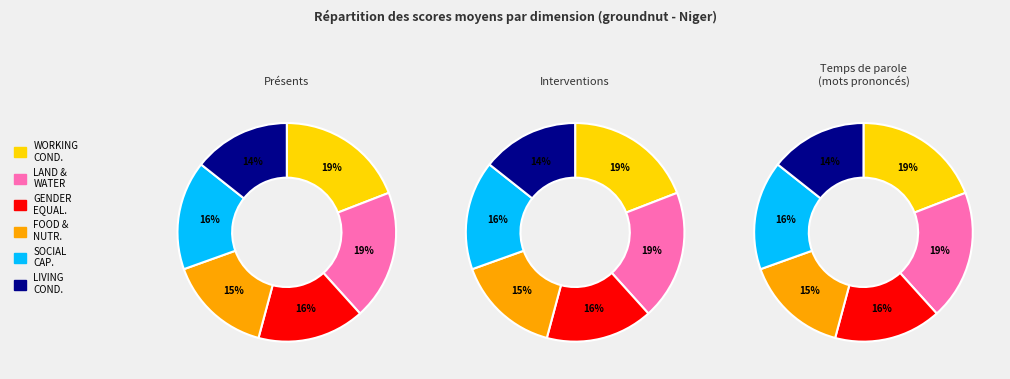

Is there a majority slice in this chart?

No